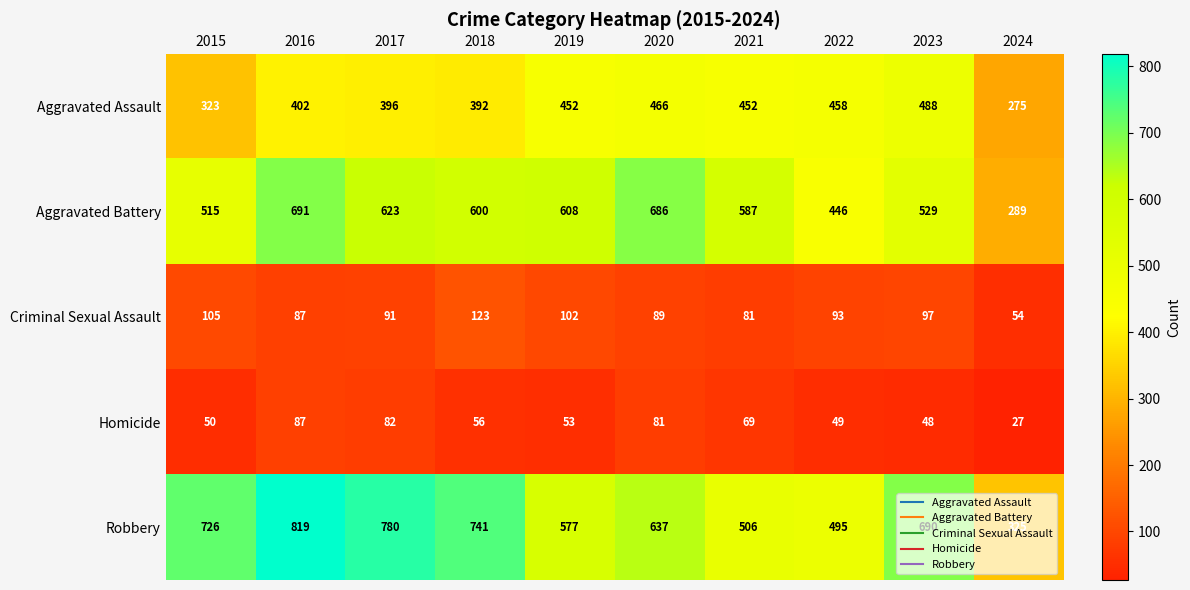

At how many categories does at least one series exceed 208?

10